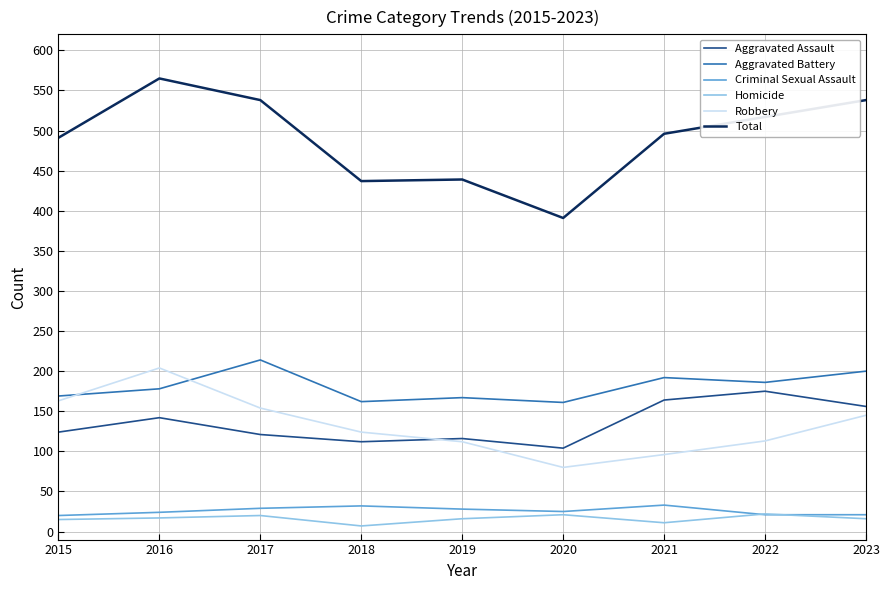

Is this an area chart (filled region under the line)?

No